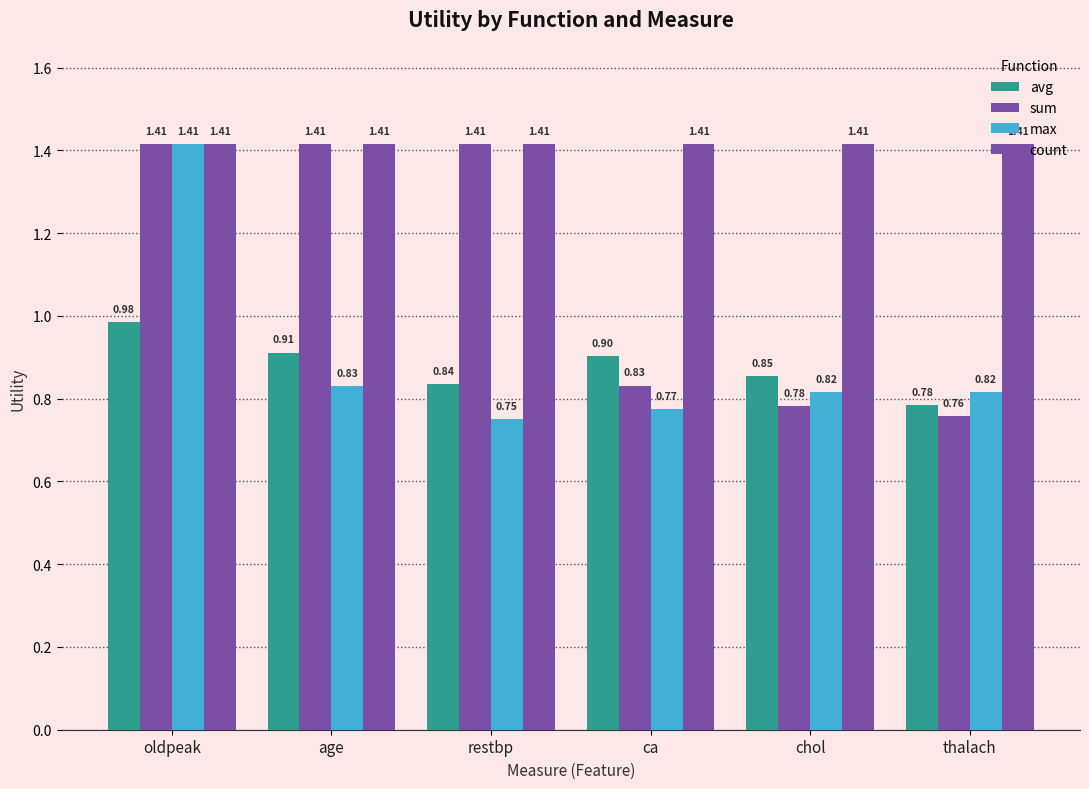

How many data points does each series have?

6